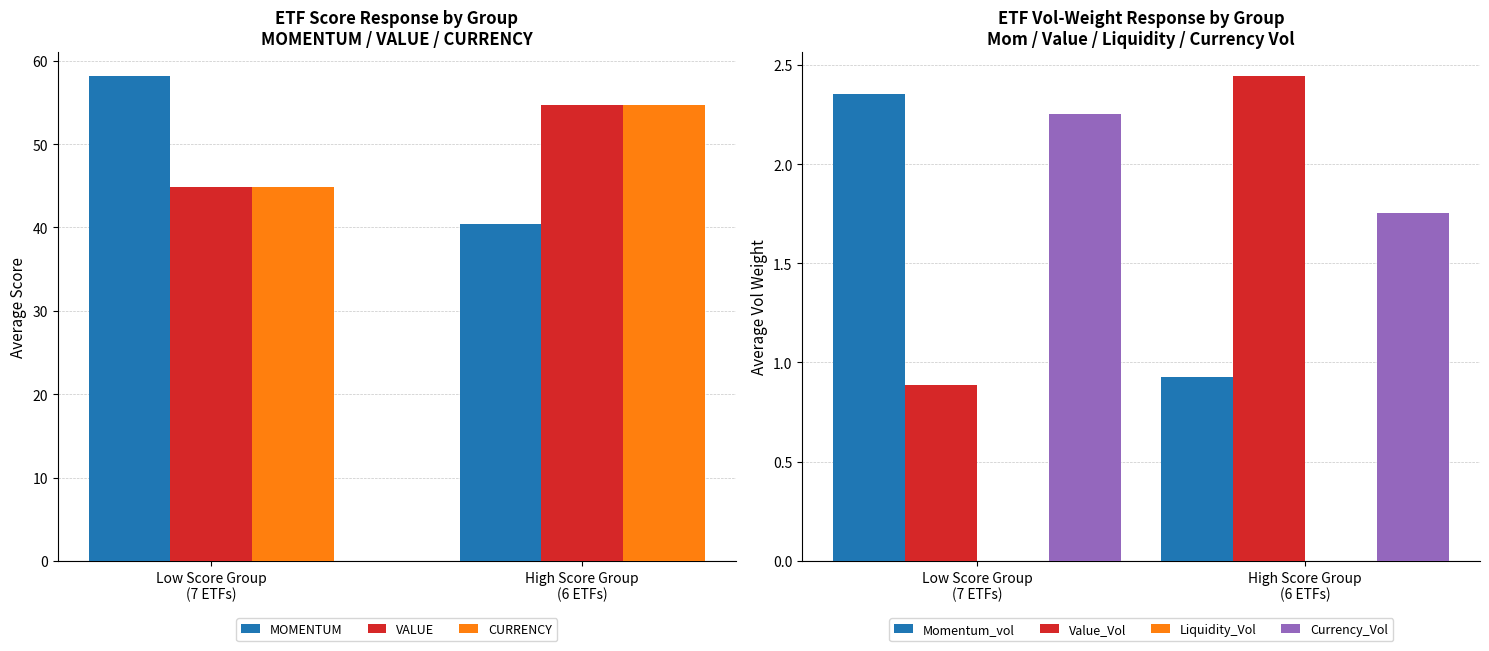

What is the sum of all MOMENTUM values?

98.5